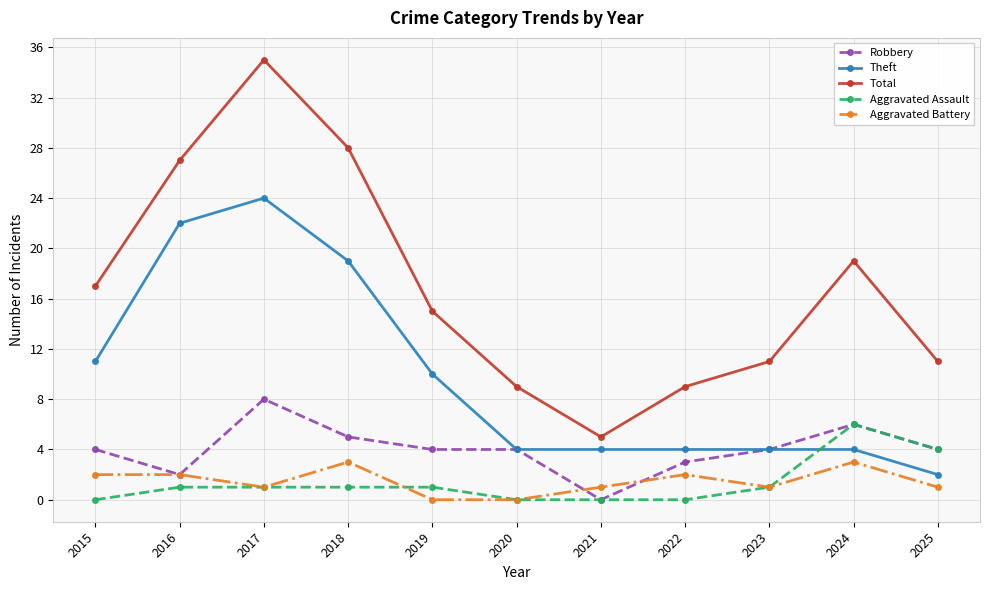

How many positive values does the Robbery series have?

10